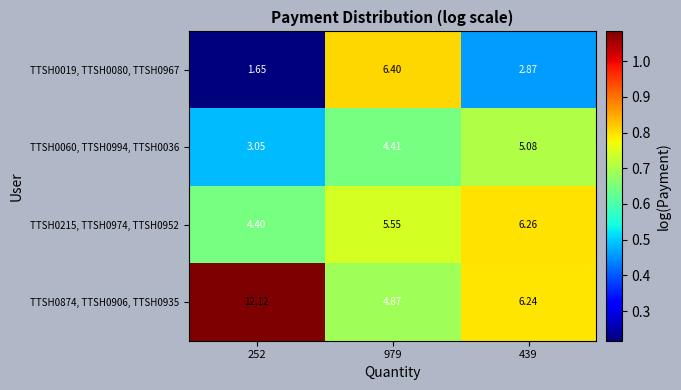

Is the value of TTSH0060, TTSH0994, TTSH0036 at 439 greater than the value of TTSH0019, TTSH0080, TTSH0967 at 439?

Yes